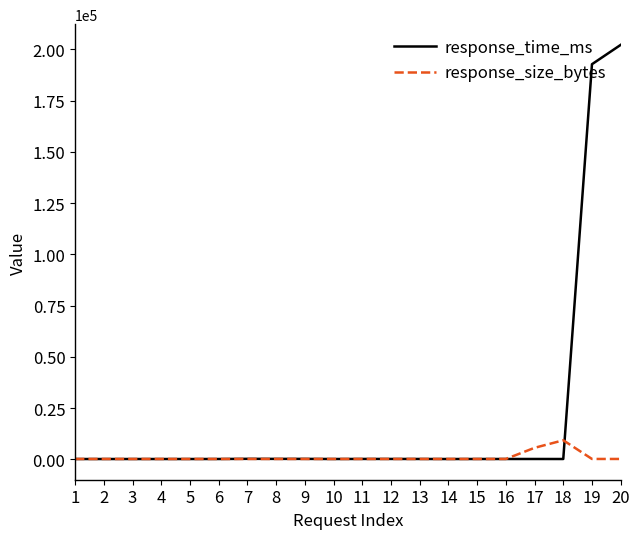

Which series has the widest spread of values?

response_time_ms